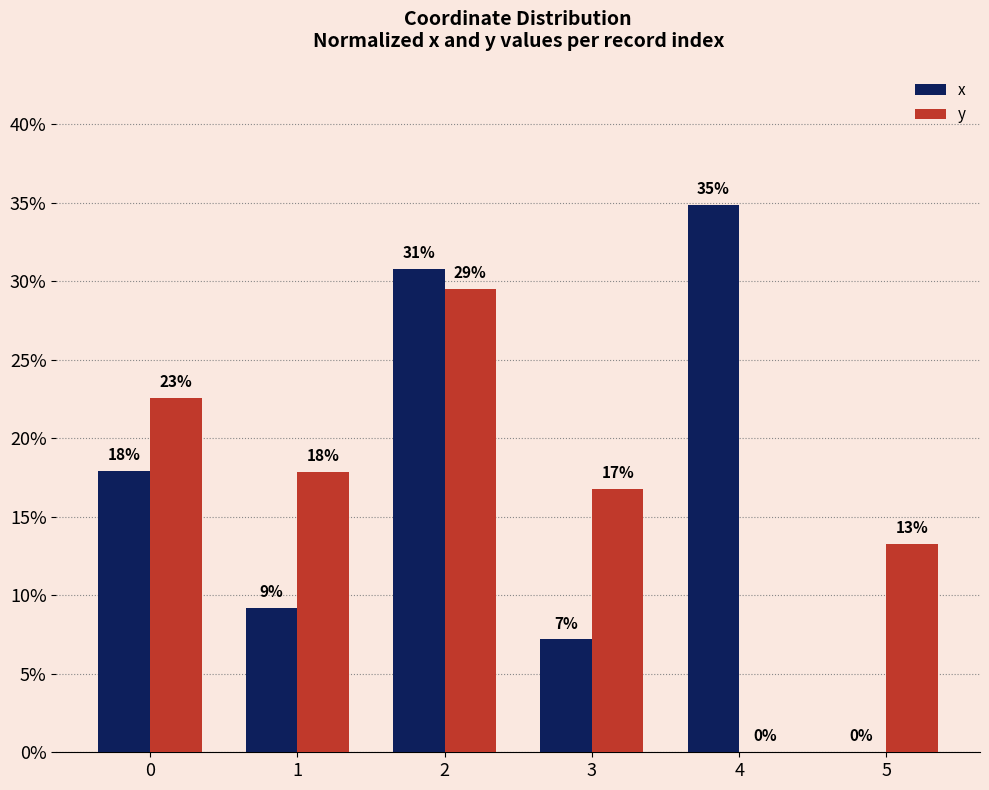

Is it true that x equals 0.1 at 5?

False